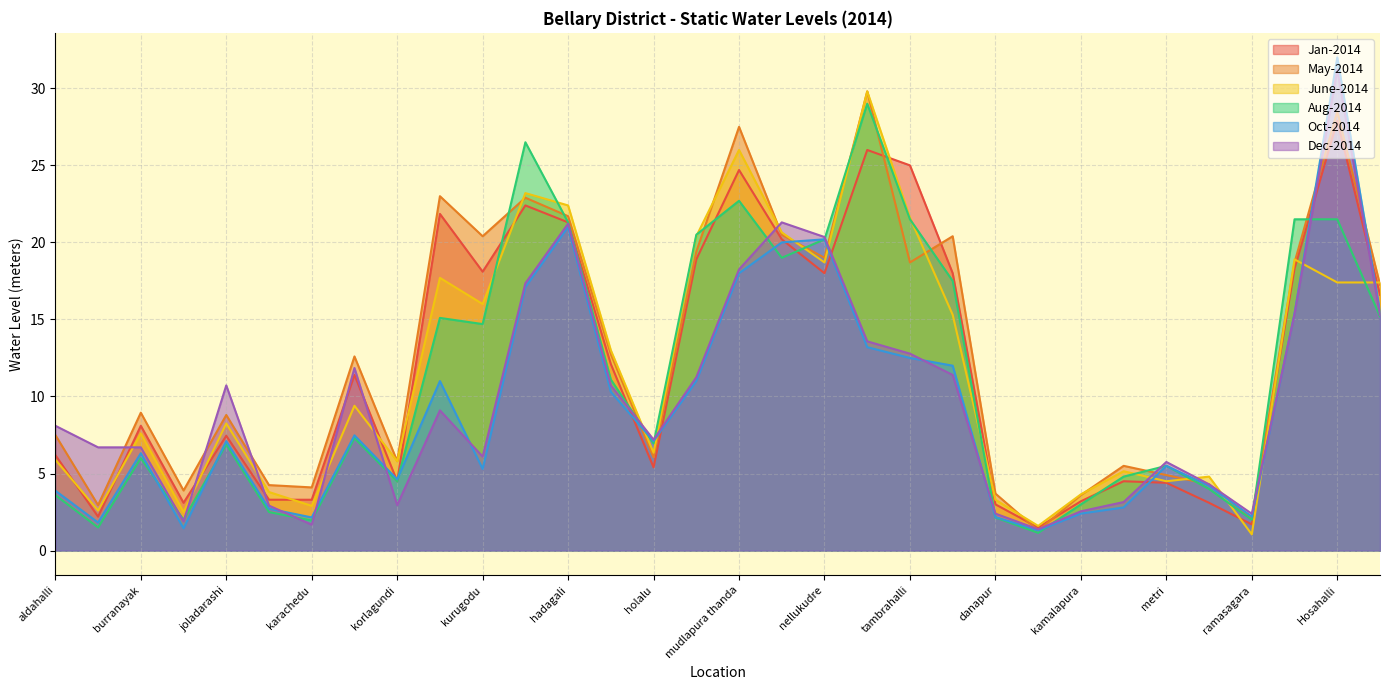

What is the greatest value displayed?

32.0